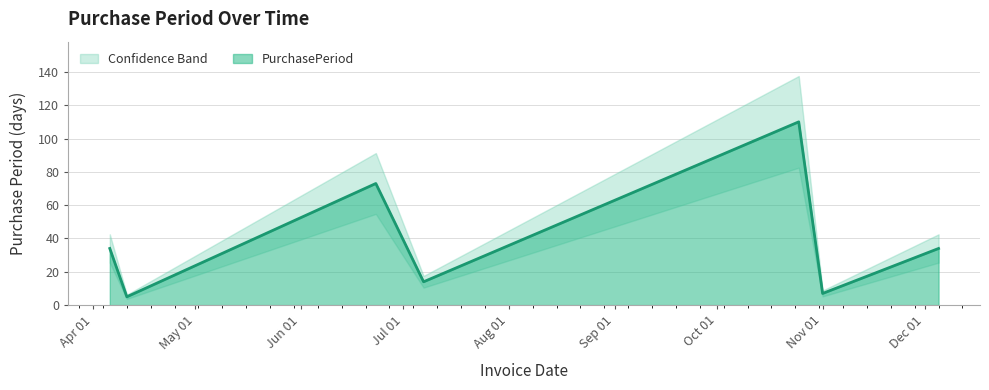

Where is the first local maximum?

2016-06-23